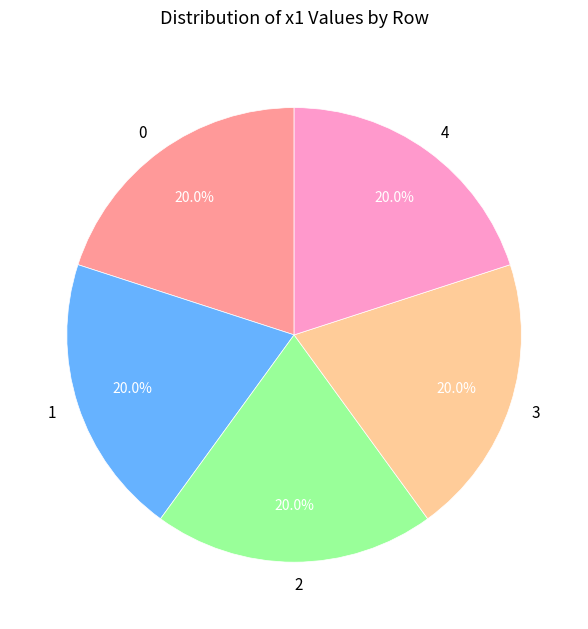

True or false: 3 accounts for 20% of the total.

True